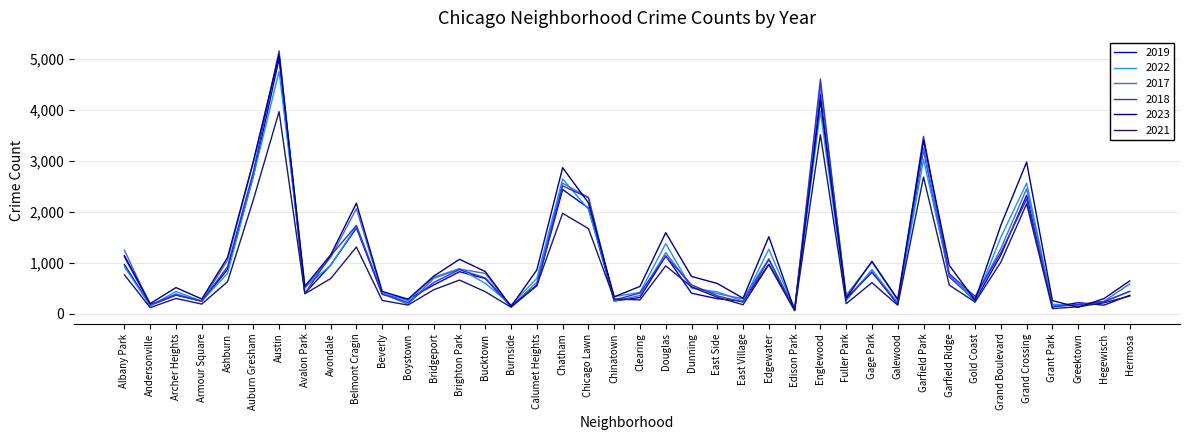

Which series changed the most between East Side and Grand Crossing?

2023